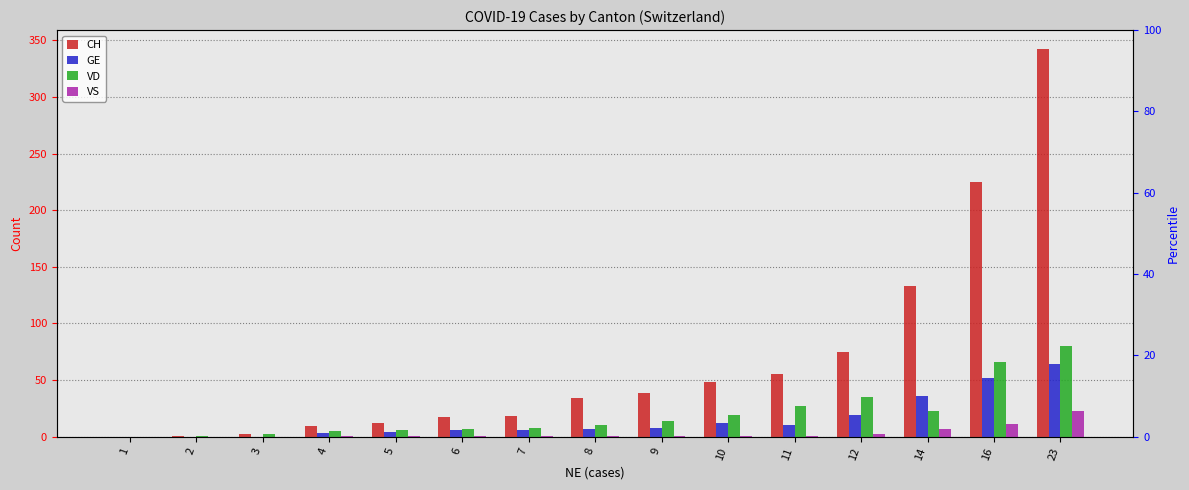

Where does the GE series first go above 7?

9